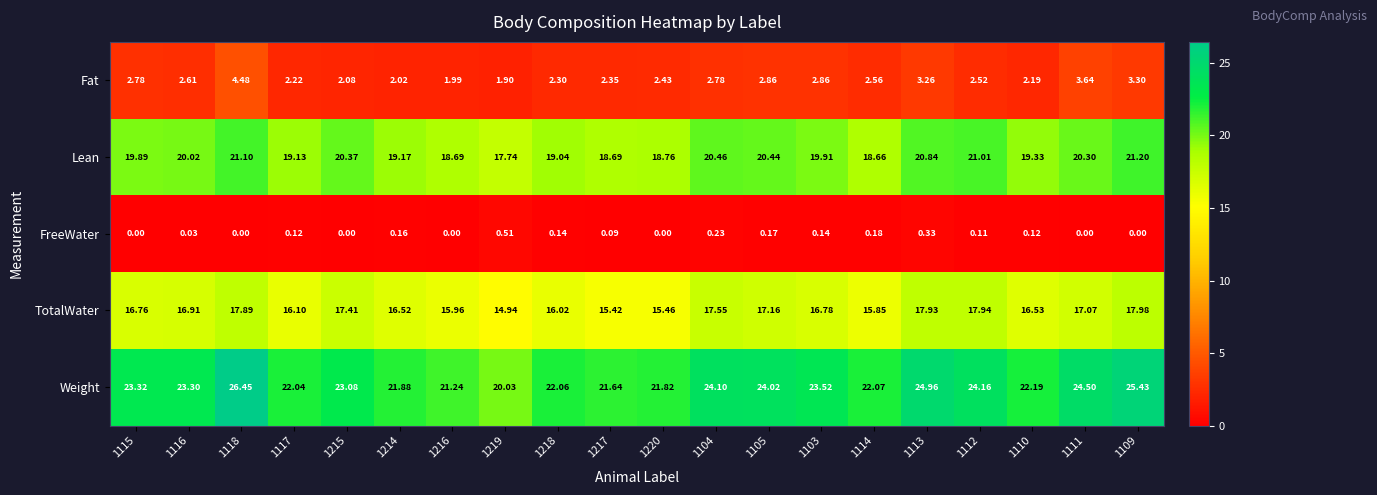

At 1115, list the series in order from smallest to largest.

FreeWater, Fat, TotalWater, Lean, Weight